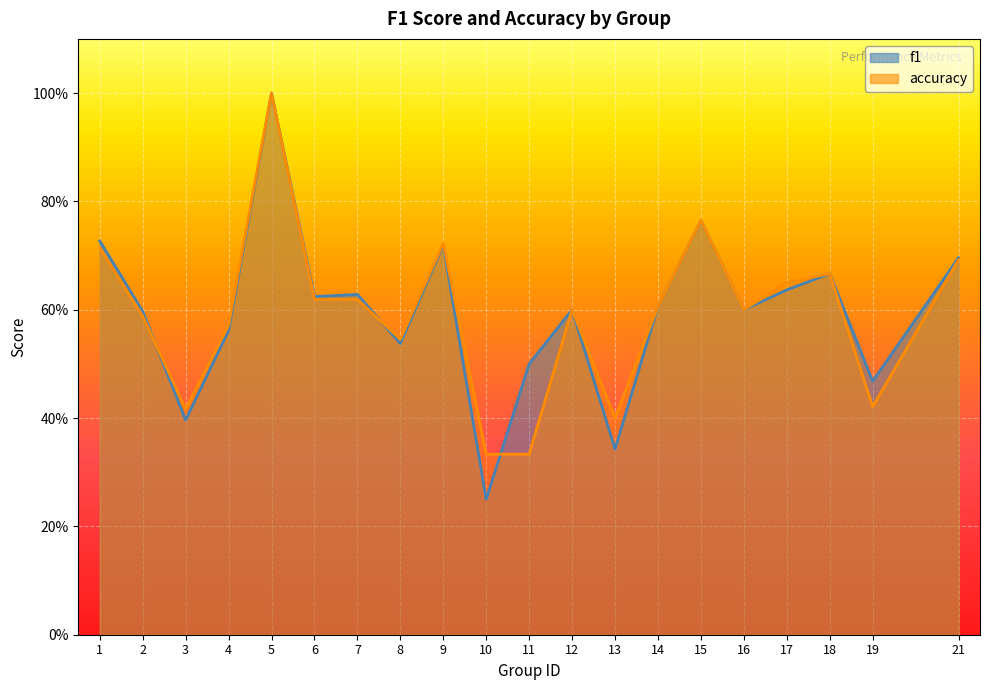

The f1 series shows 0.8 at 19. True or false?

False